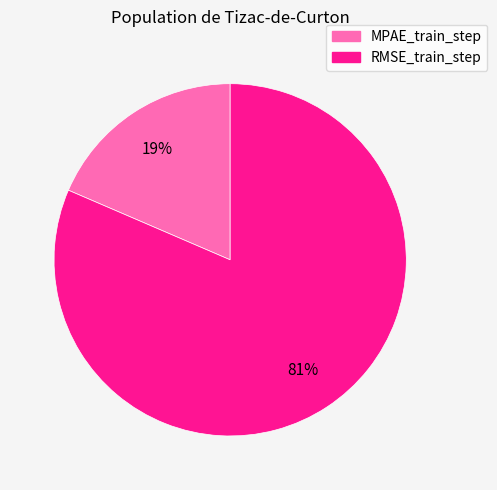

Is the sum of MPAE_train_step and RMSE_train_step greater than half?

Yes